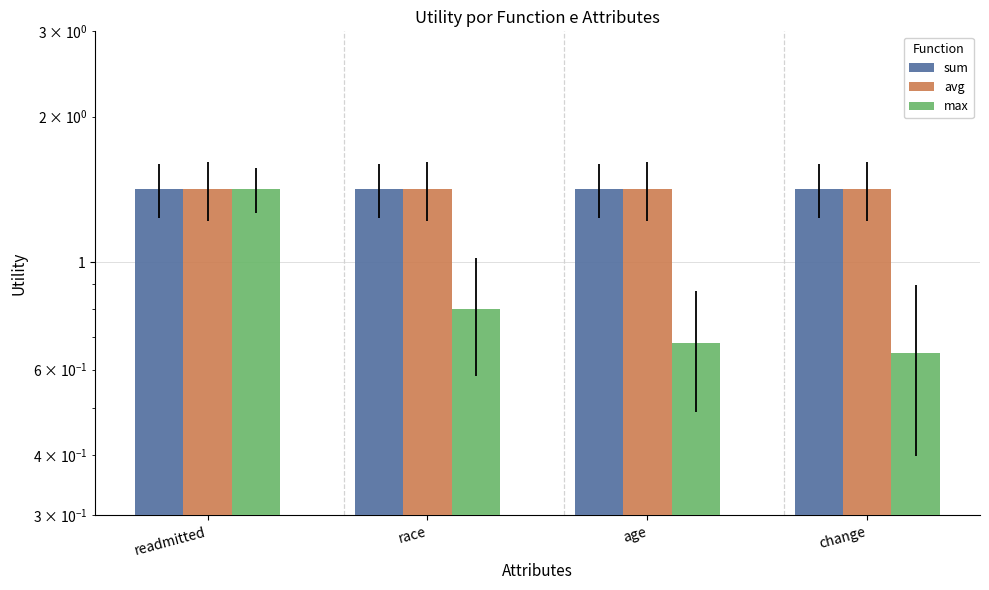

At which category does the chart reach its minimum across all series?

change